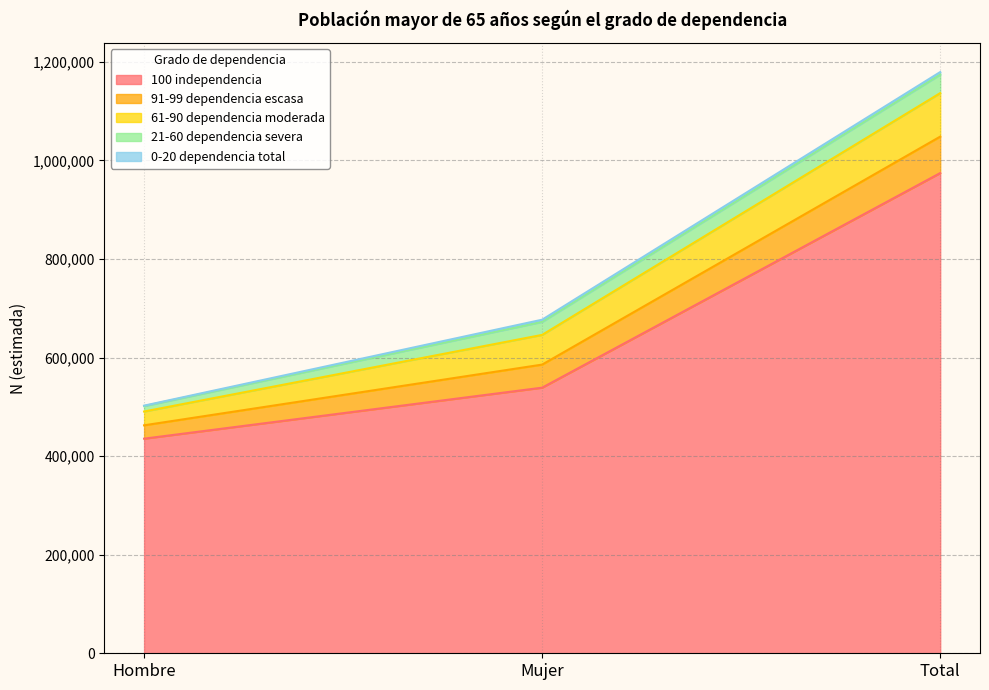

What is the label of the 2nd point from the right?

Mujer